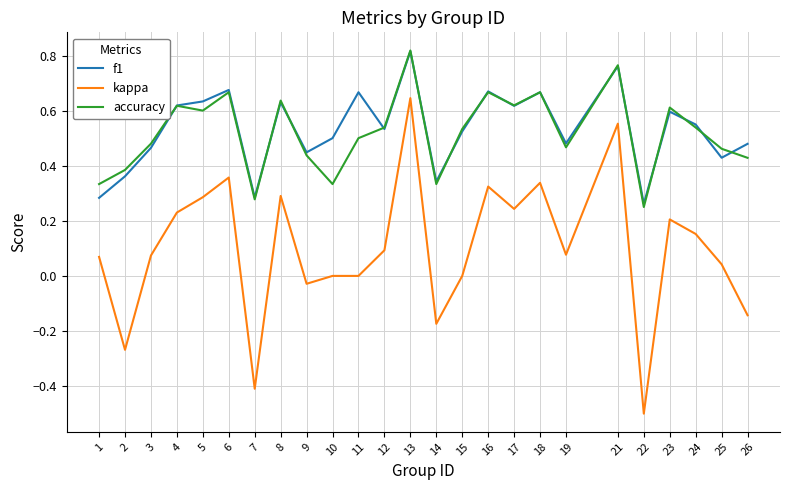

True or false: kappa has a value of 0.1 at 5.

False